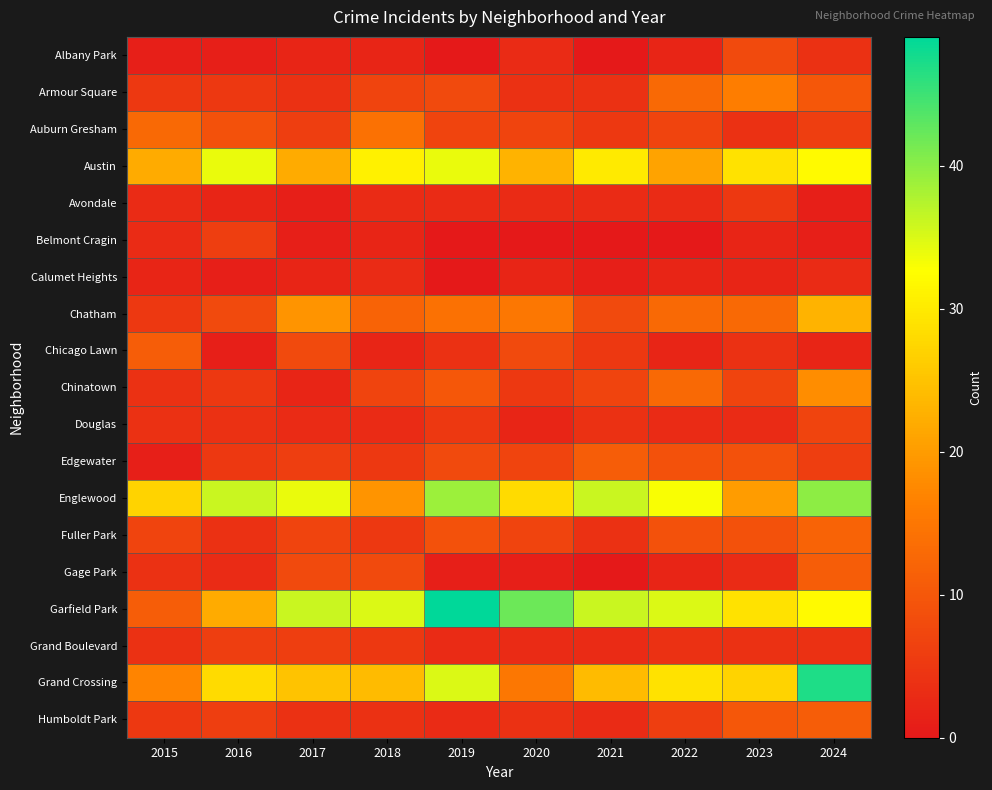

At how many categories does at least one series exceed 27?

9